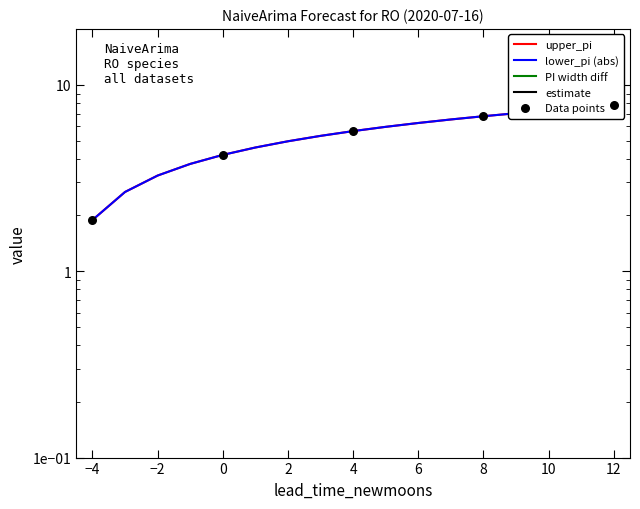

Which series reaches the minimum Y coordinate?

lower_pi